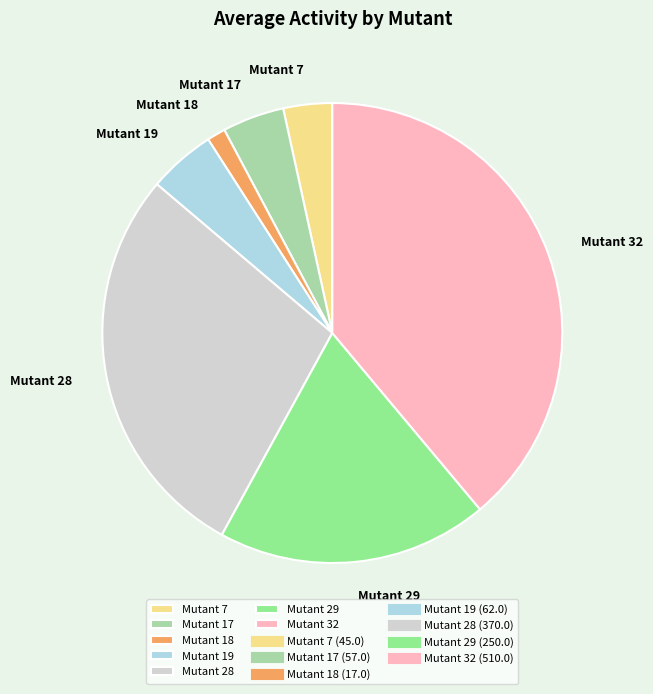

Does Mutant 29 represent more than half of the total?

No